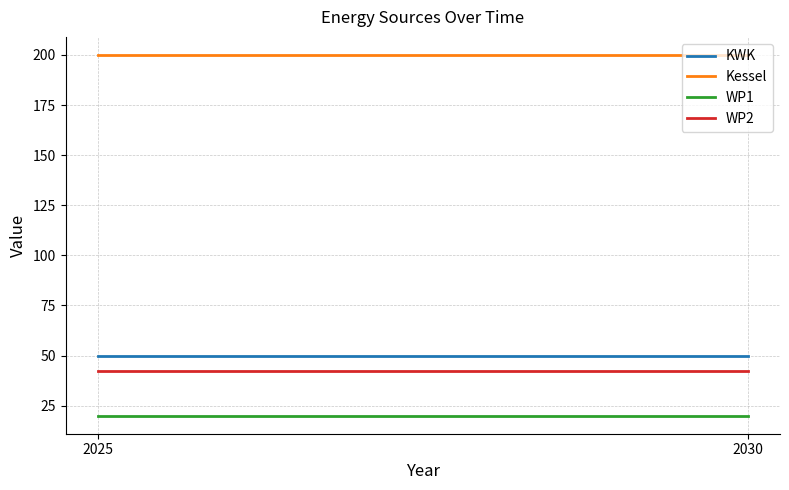

What is the average value of the WP1 series?

20.0